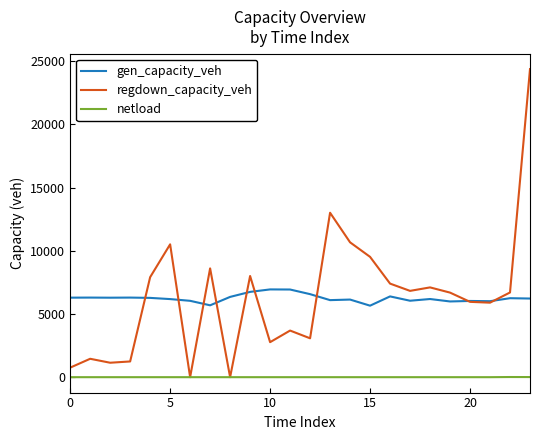

Rank the series by their maximum value, from lowest to highest.

netload, gen_capacity_veh, regdown_capacity_veh